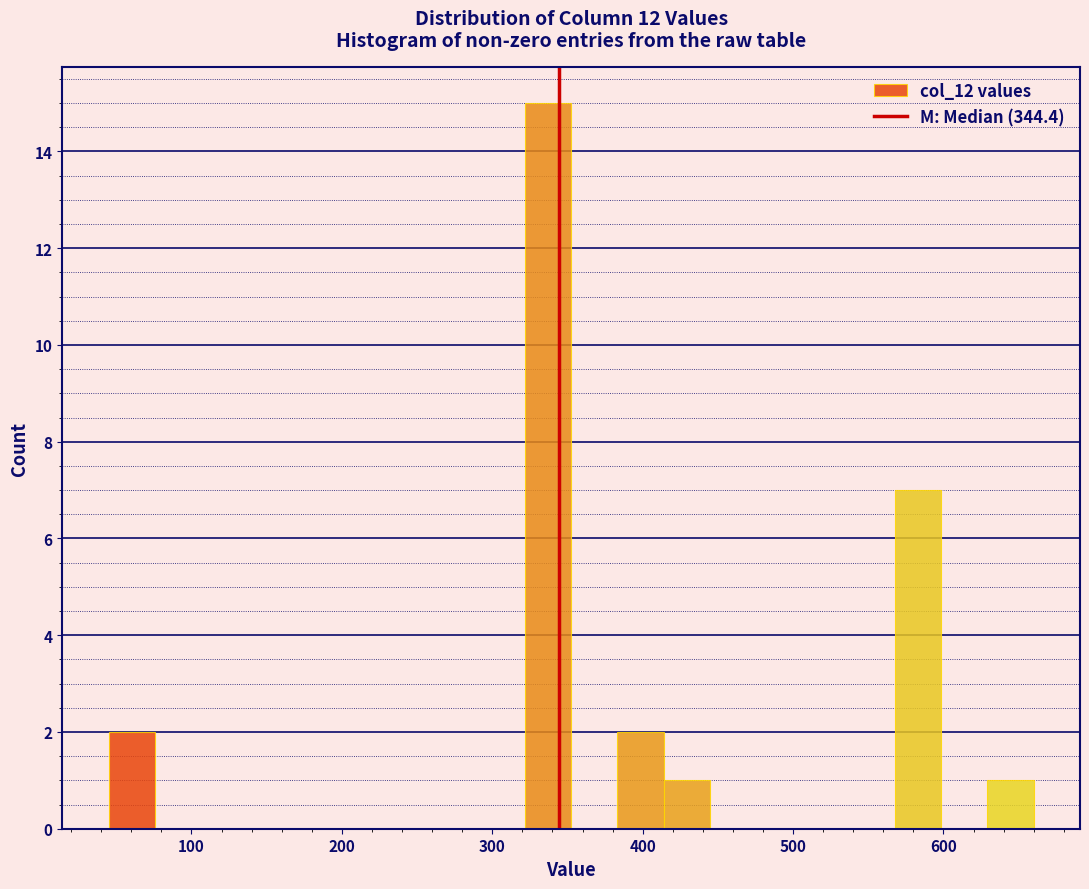

Read against the x-axis, roughly where is the centre of the tallest bar?

340